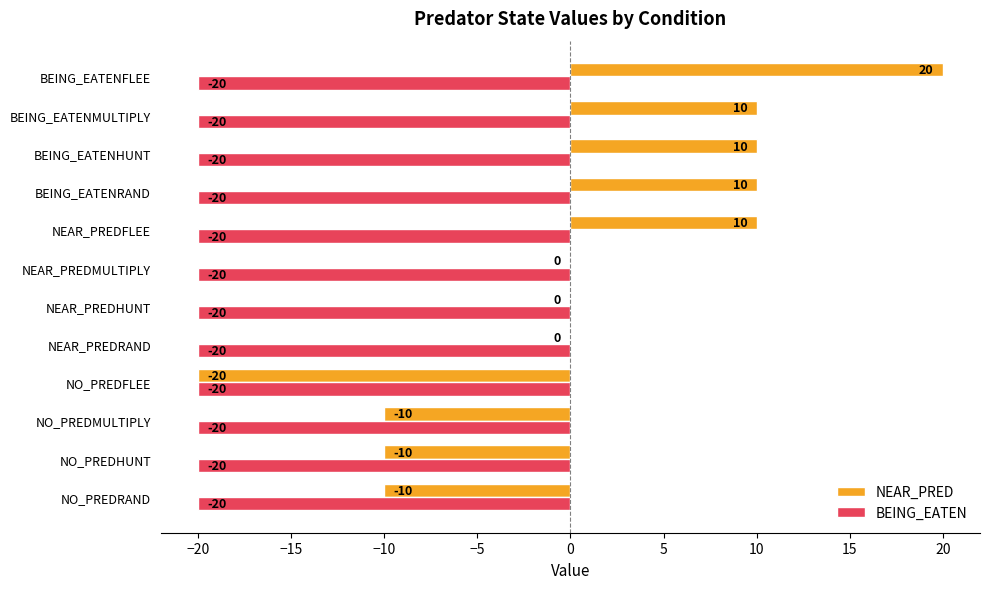

What is the maximum value for BEING_EATEN?

-20